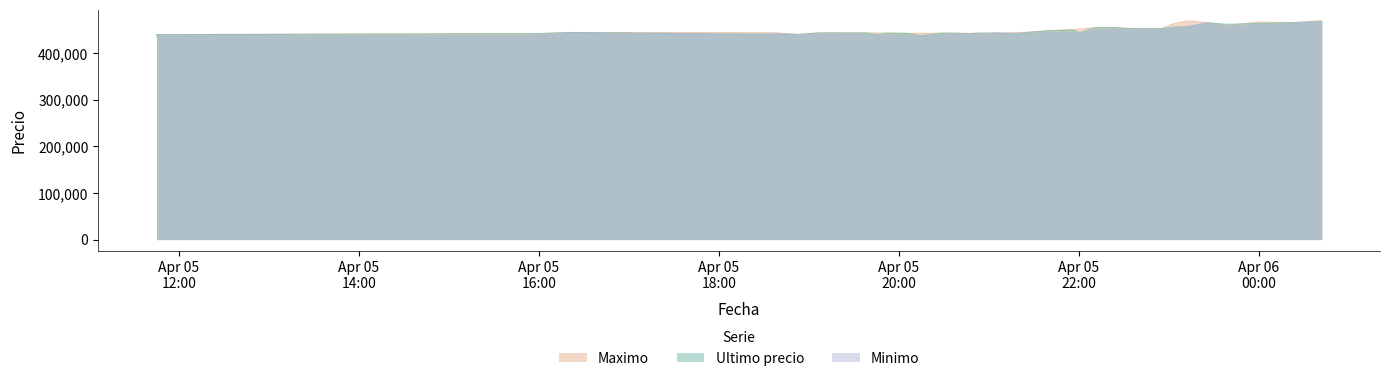

What is the sum of the Maximo values at 2021-04-05 19:29 and 2021-04-05 19:57?

886315